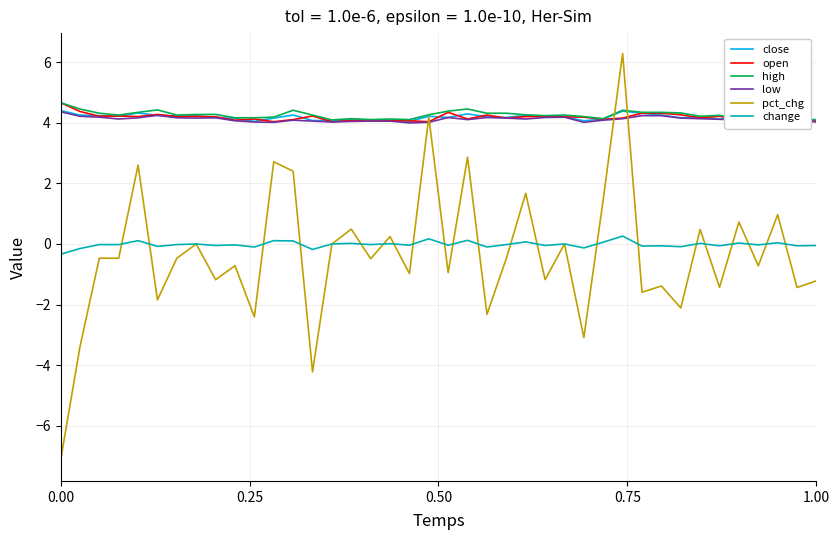

True or false: change and close cross at least once.

False